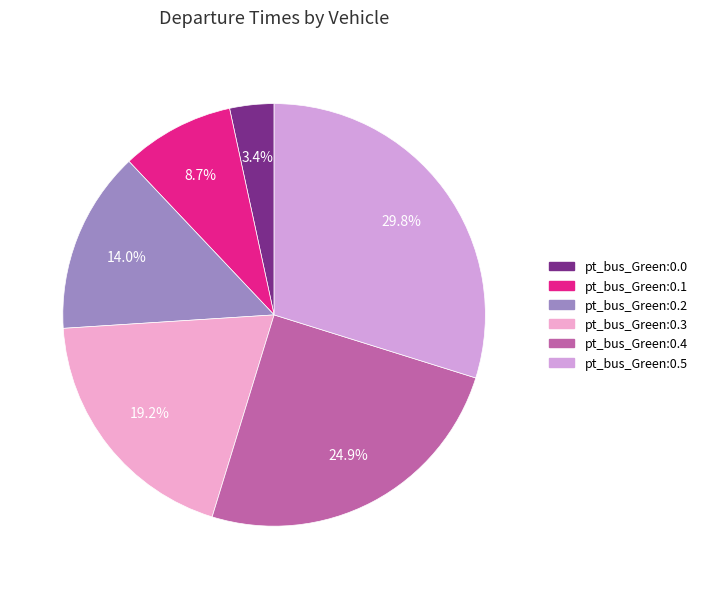

Count the number of slices in the pie.

6